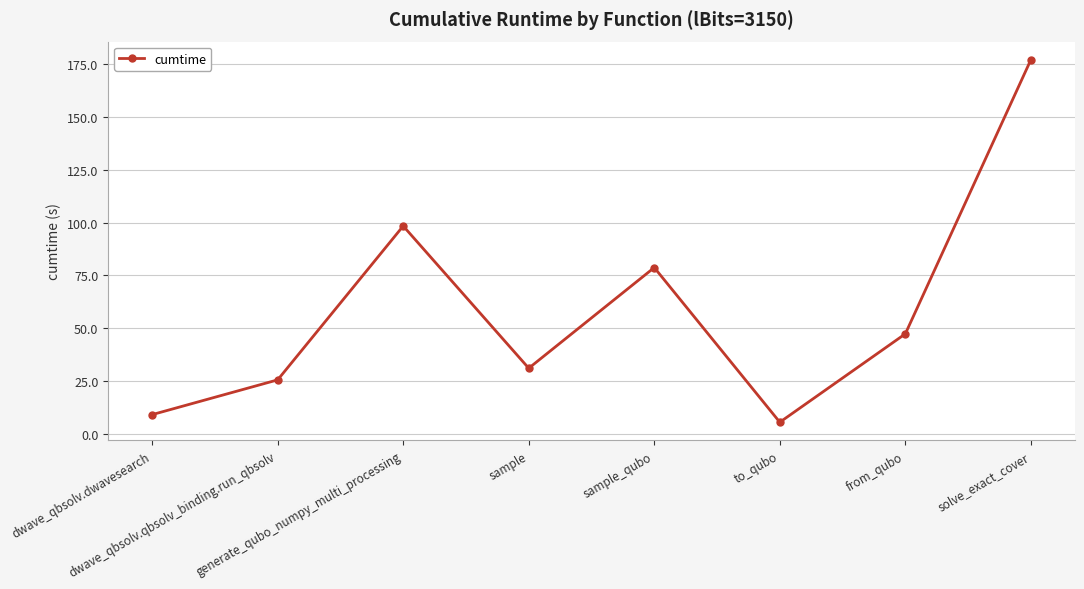

How many lines are shown in the chart?

1